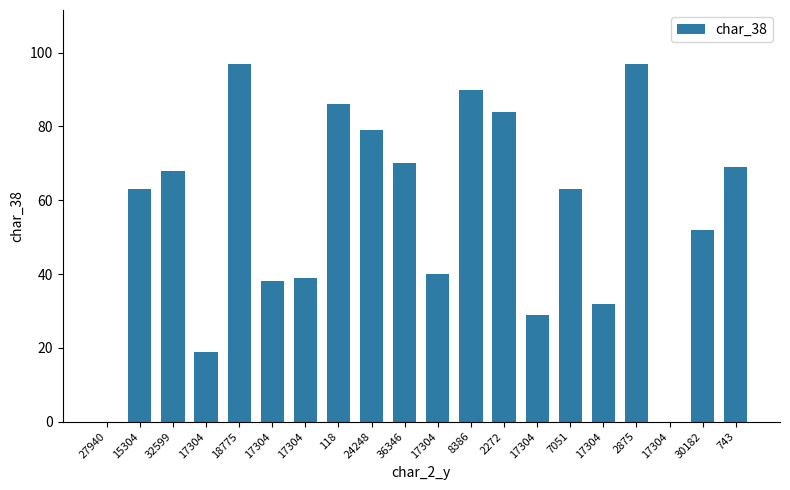

Is it true that the value at 743 is 108?

False